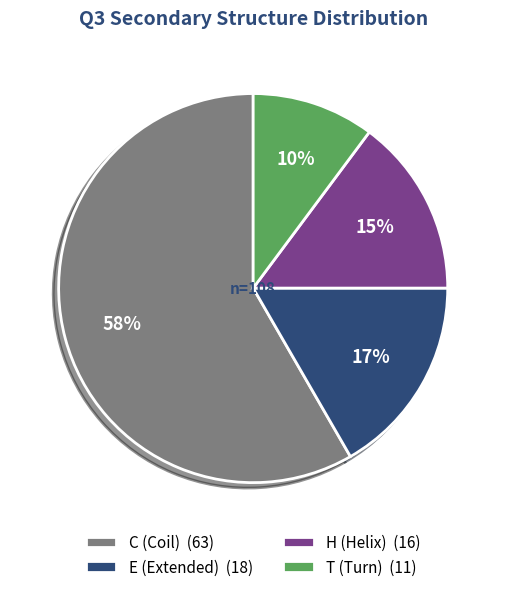

To the nearest percent, what is the difference between the largest and smallest slice percentages?

48%